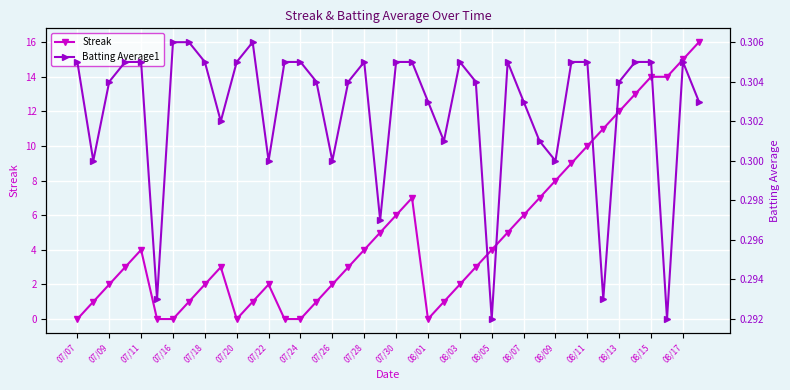

How many lines are shown in the chart?

2